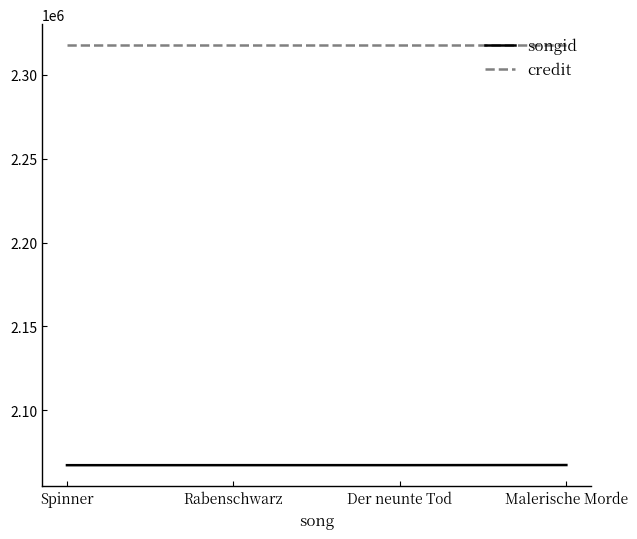

The songid series shows 2067376 at Spinner. True or false?

True